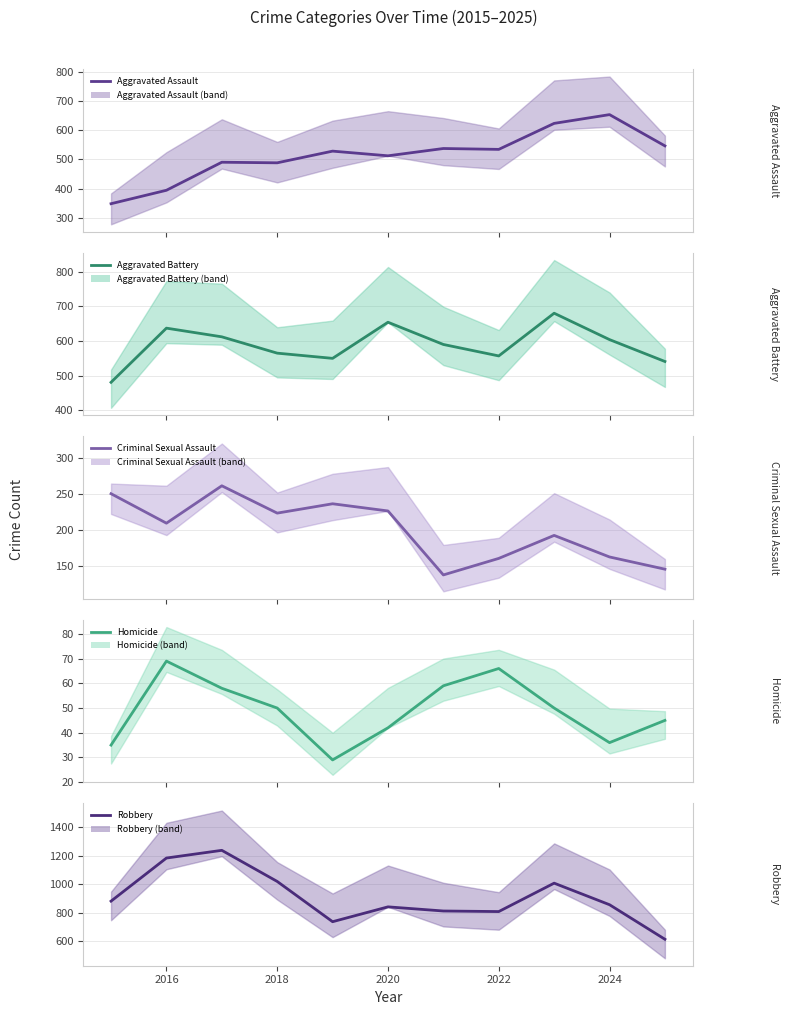

What is the greatest value displayed?

1237